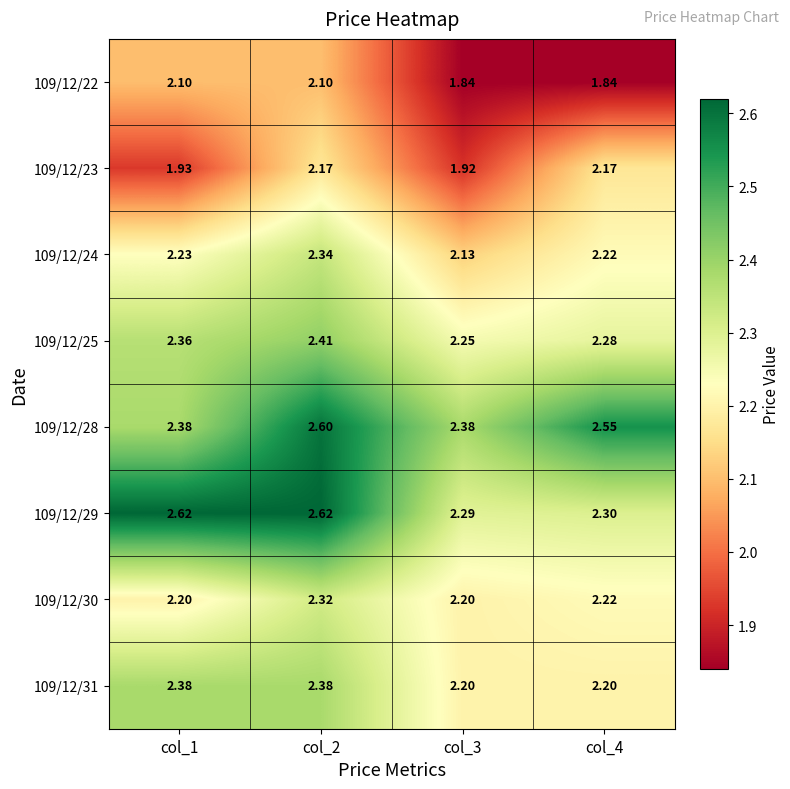

List the series in order of their peak value, lowest first.

109/12/22, 109/12/23, 109/12/30, 109/12/24, 109/12/31, 109/12/25, 109/12/28, 109/12/29